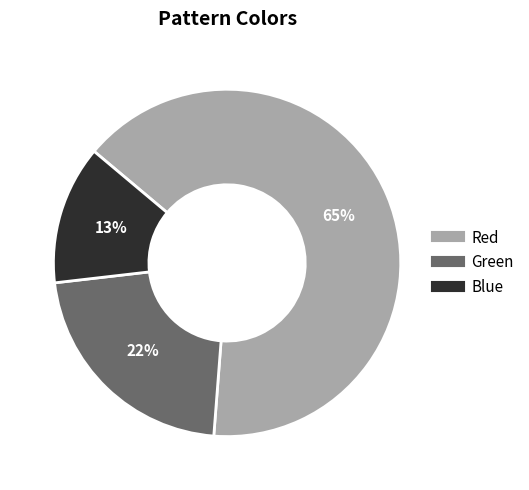

What is the smallest slice in the pie chart?

Blue